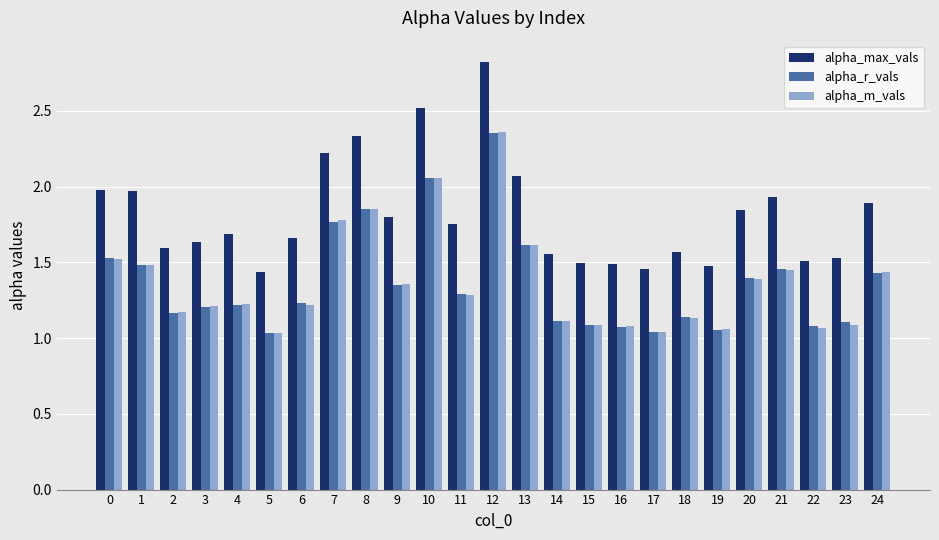

Is the value of alpha_max_vals at 20 greater than the value of alpha_r_vals at 23?

Yes